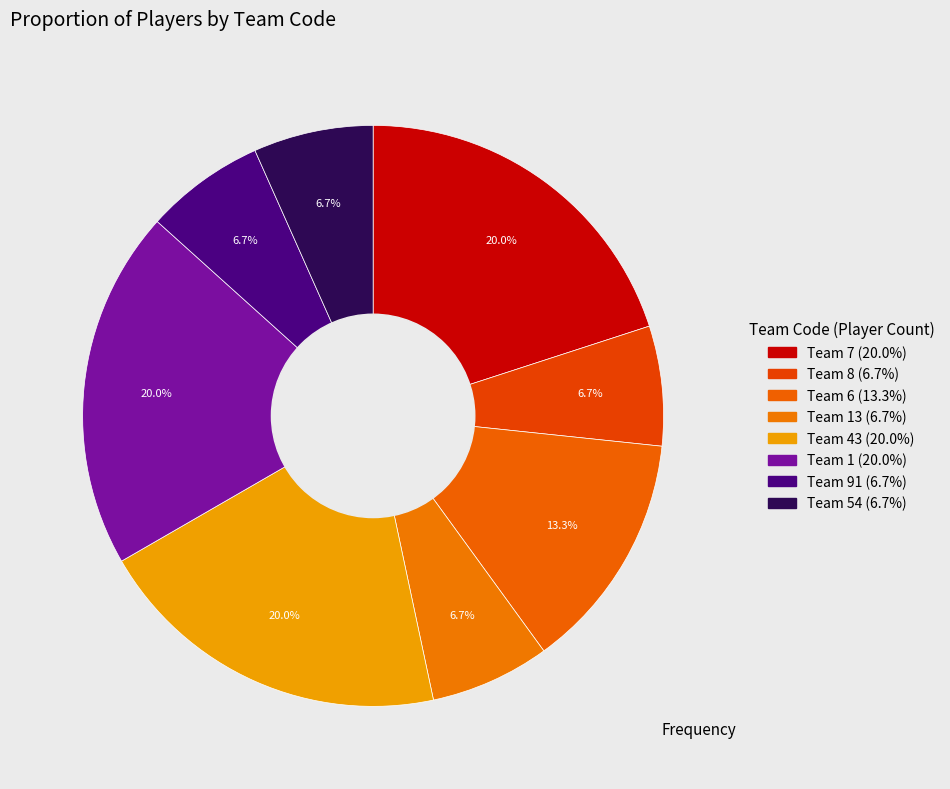

How many slices are in this pie chart?

8